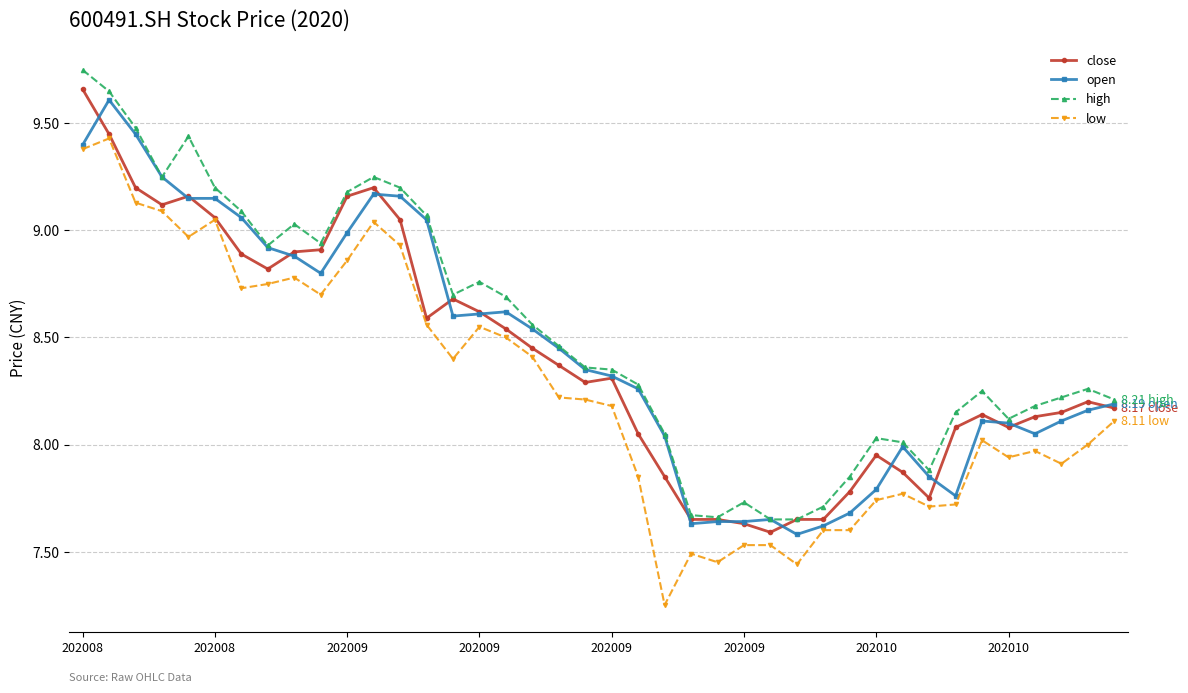

True or false: low and high cross at least once.

False